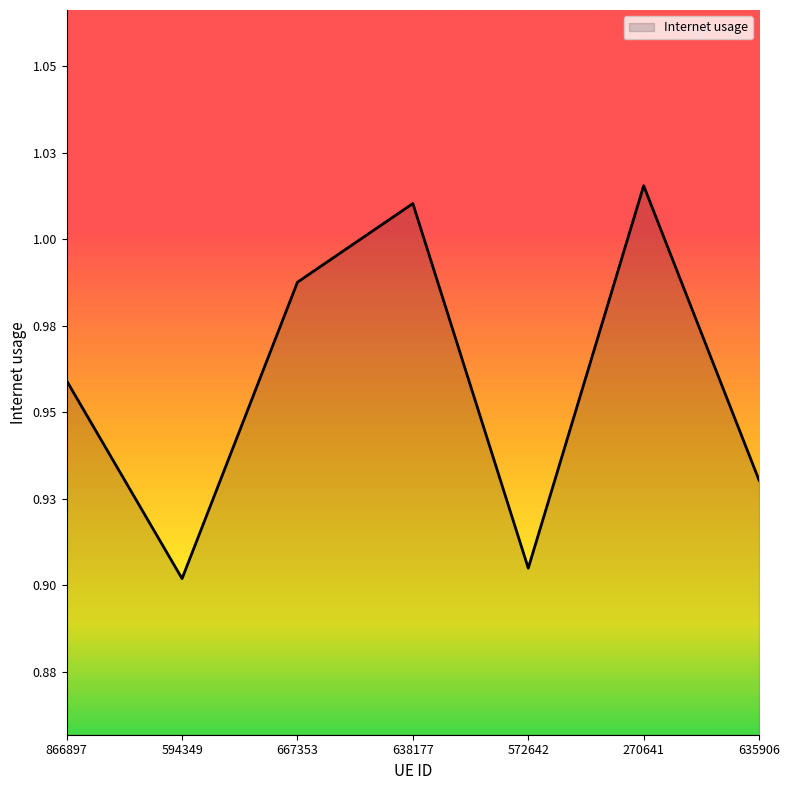

Rank the categories by value from highest to lowest.

270641, 638177, 667353, 866897, 635906, 572642, 594349